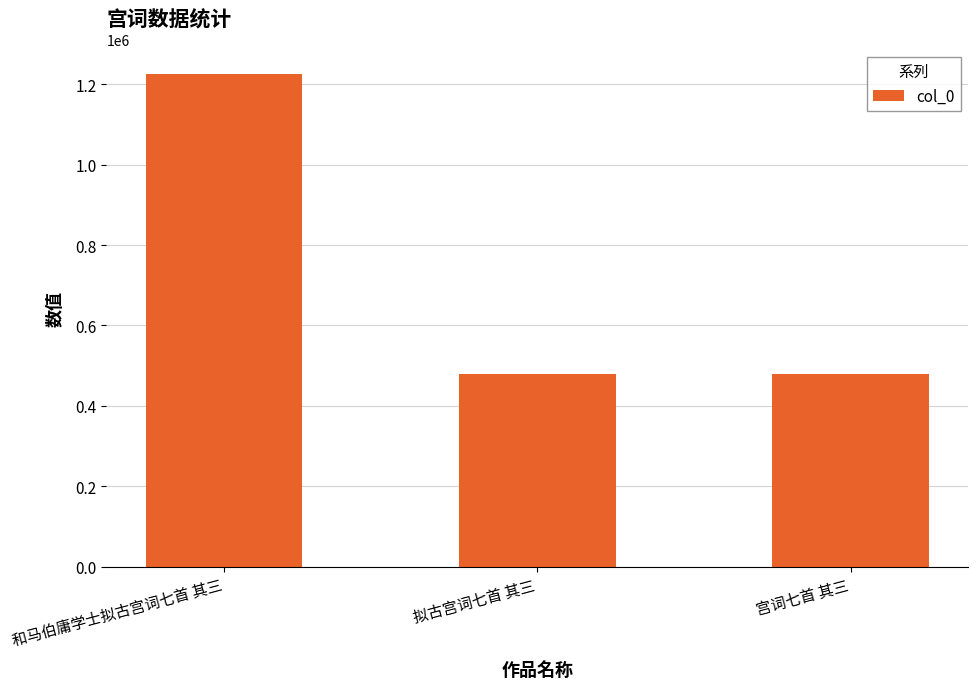

How many data points does each series have?

3